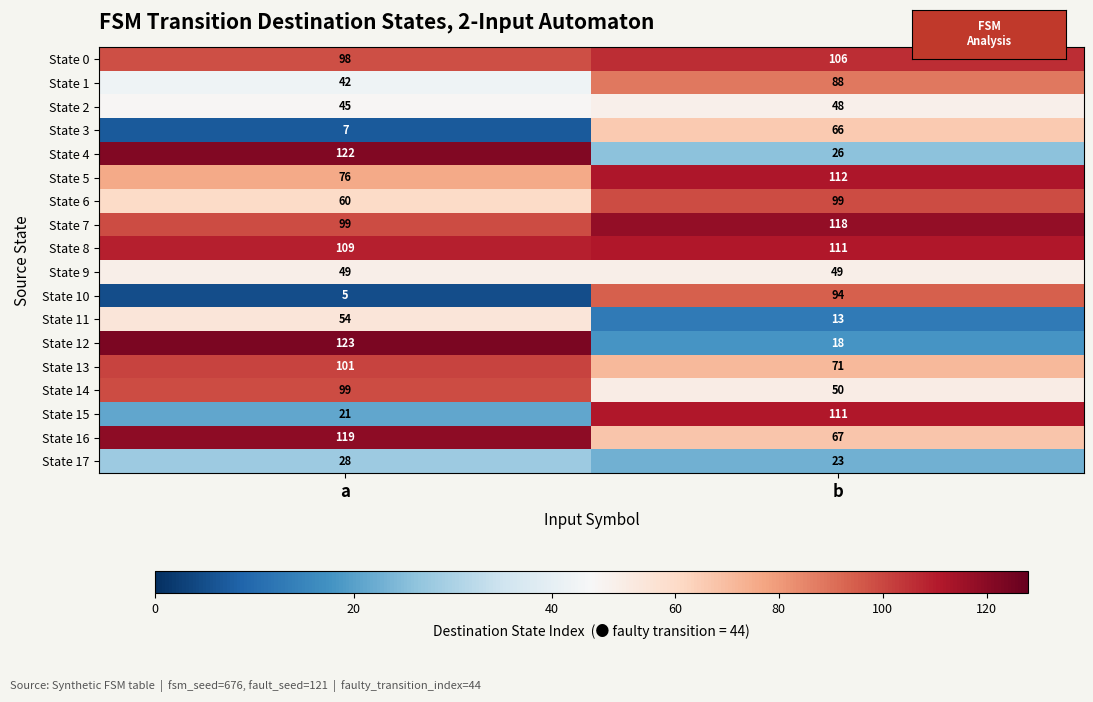

At which label does State 15 reach its peak?

b